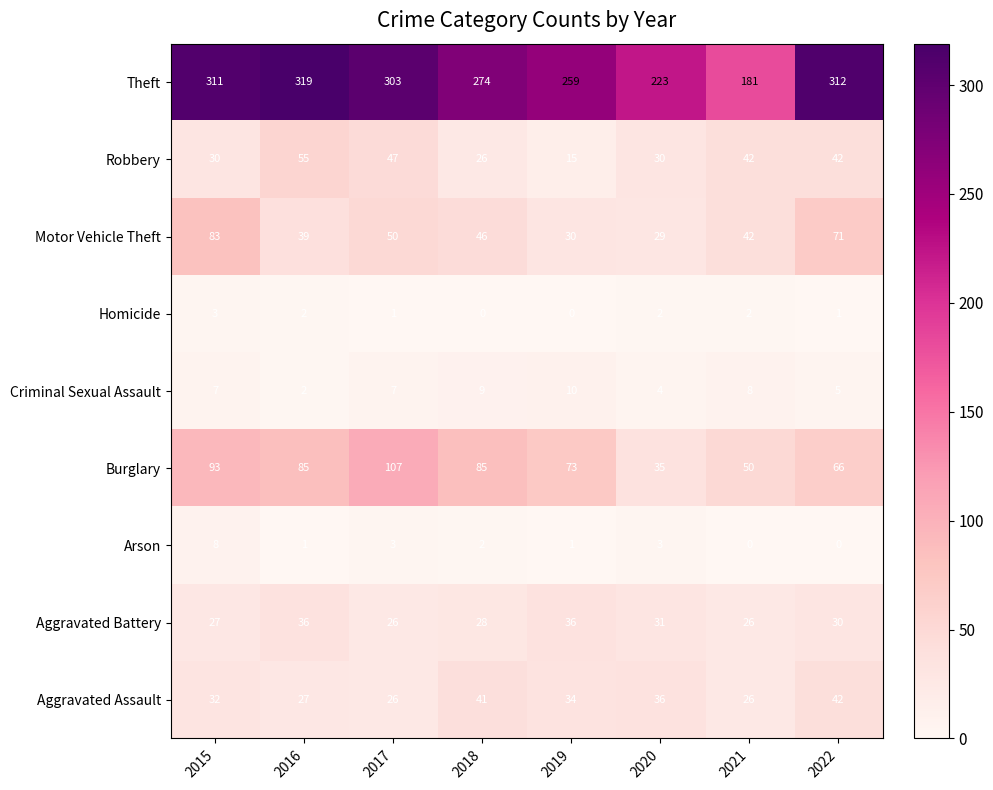

Which series has the widest spread of values?

Theft